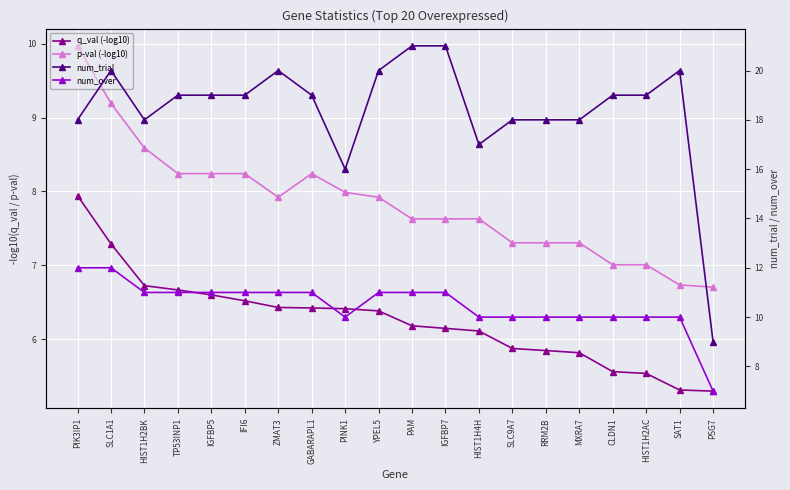

True or false: num_over and q_val (-log10) intersect in this chart.

False